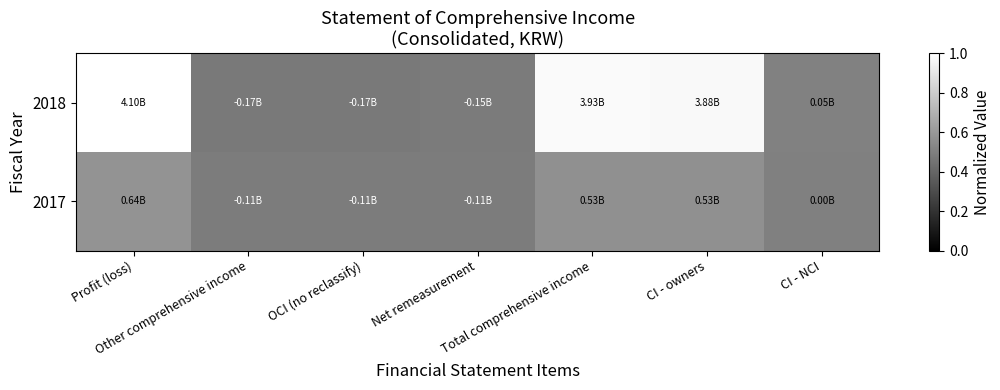

At CI - NCI, list the series in order from largest to smallest.

2018, 2017